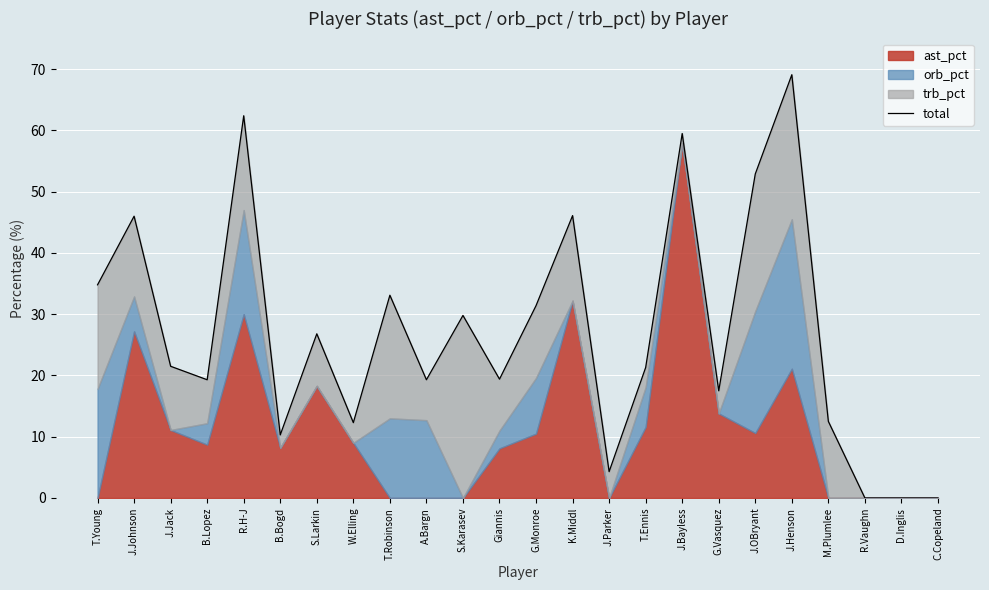

Where is the first local maximum?

J.Johnson